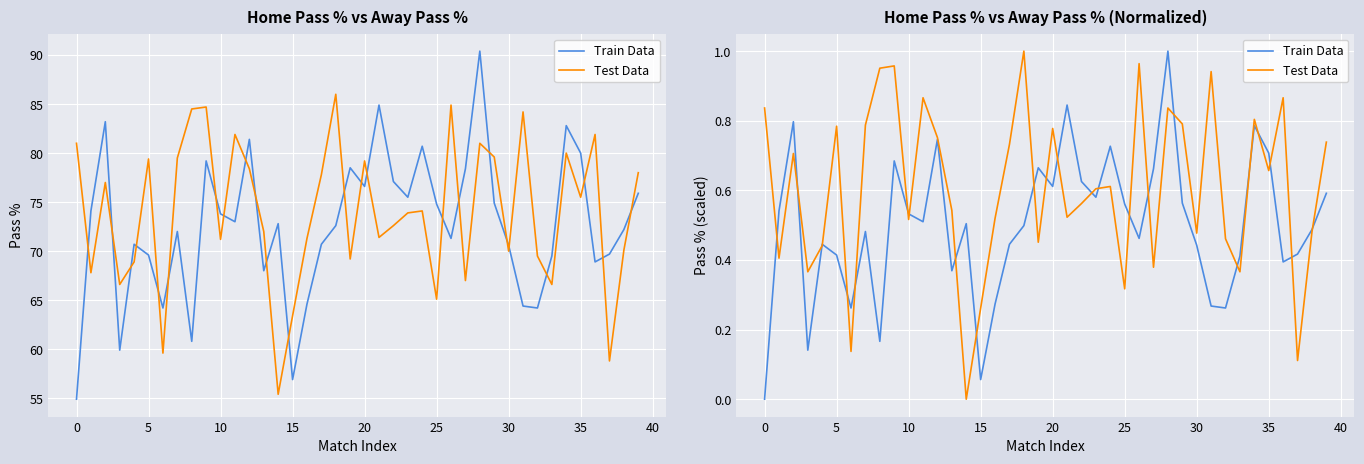

How many intersections are there between Train Data and Test Data?

24